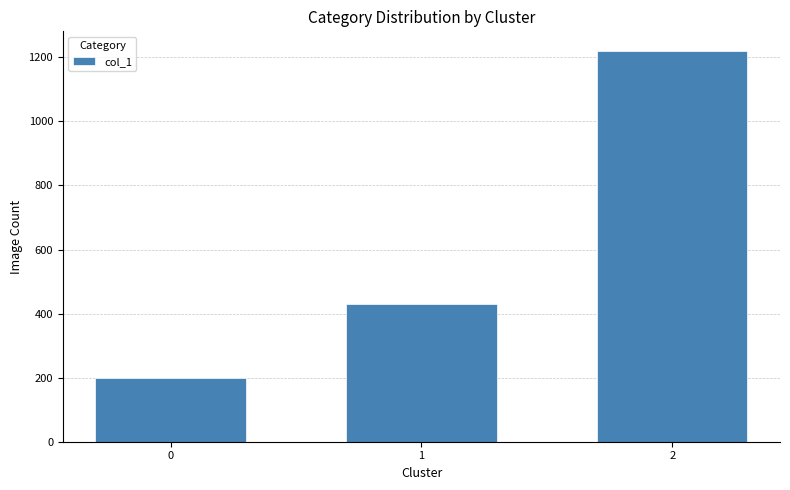

What is the sum of all values?

1848.6